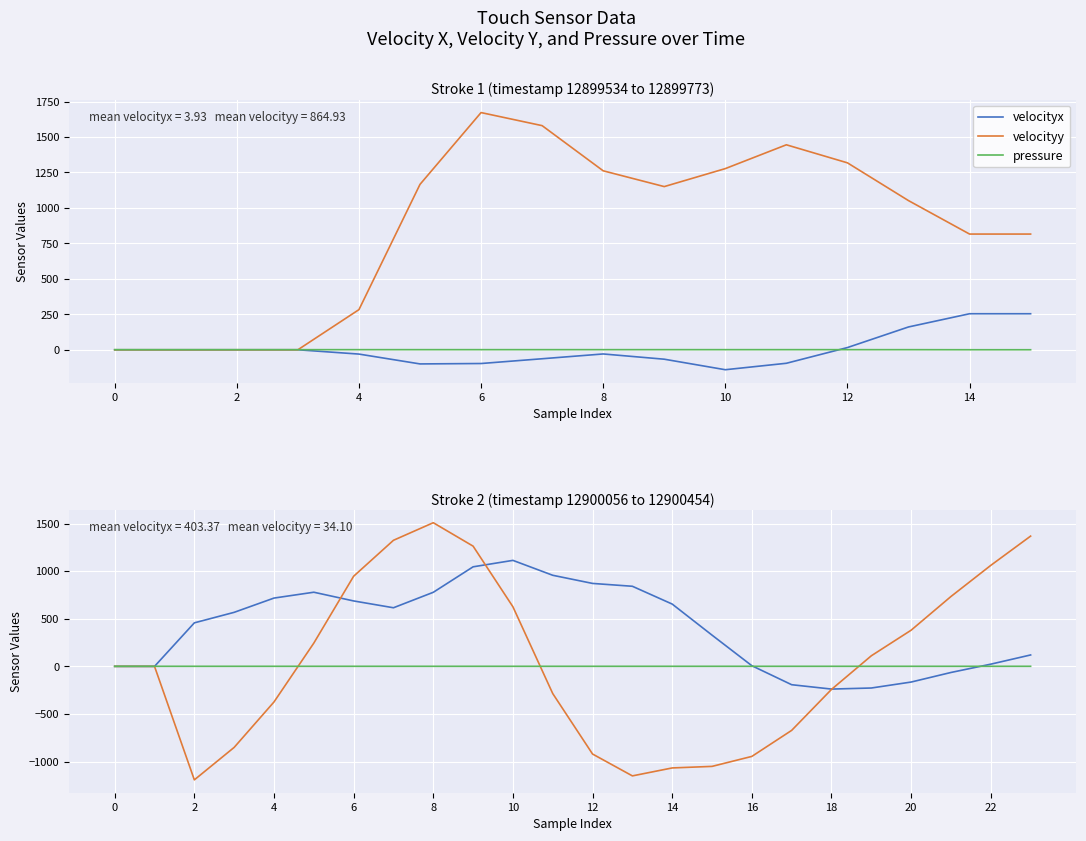

Count the pressure values in the range 0 to 1.

24